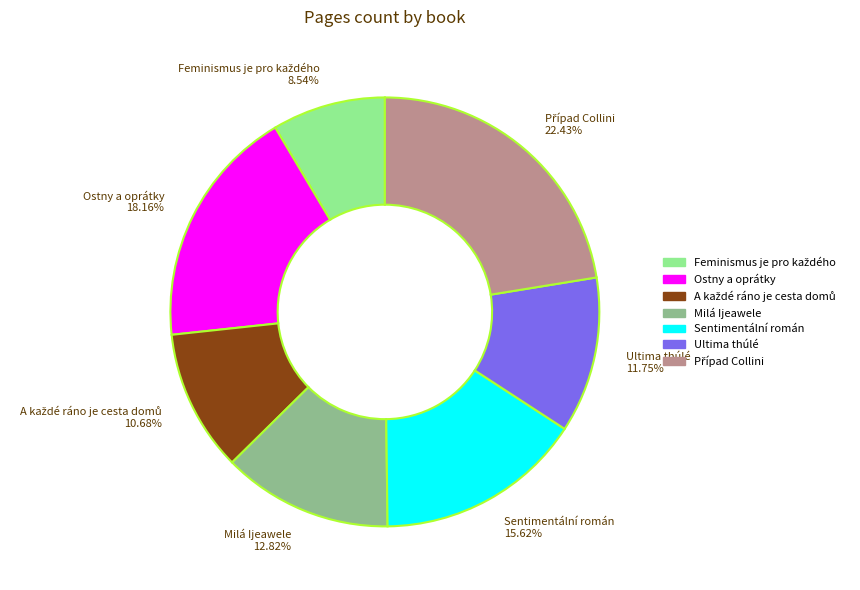

What is the ratio of the value at Ostny a oprátky 18.16% to the value at Milá Ijeawele 12.82%?

1.4